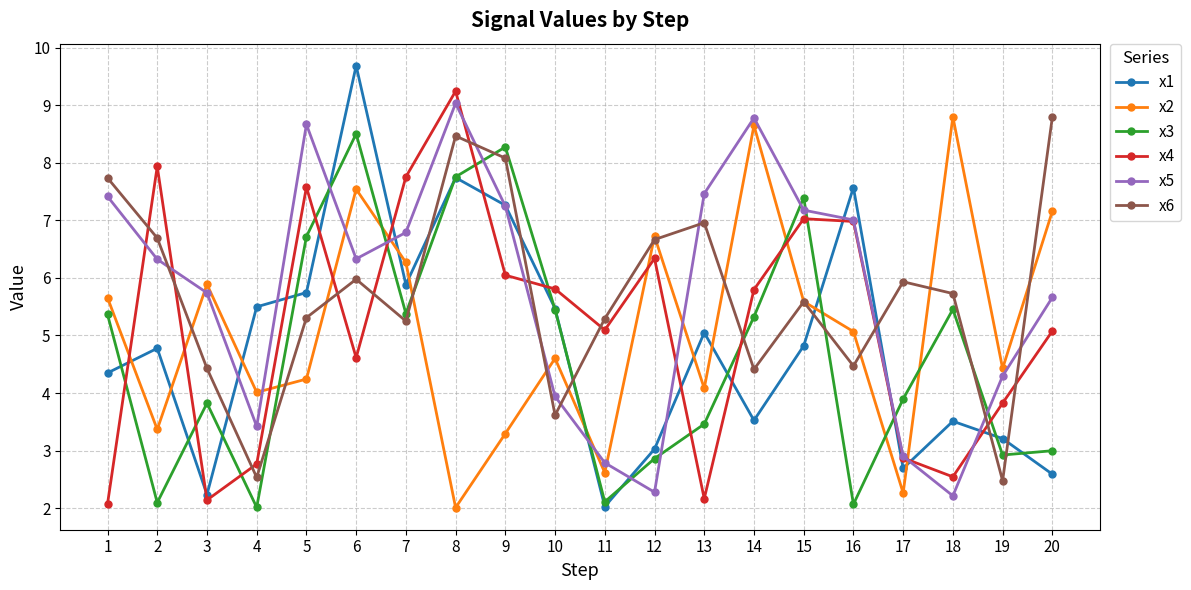

The x1 series shows 2.7 at 17. True or false?

True